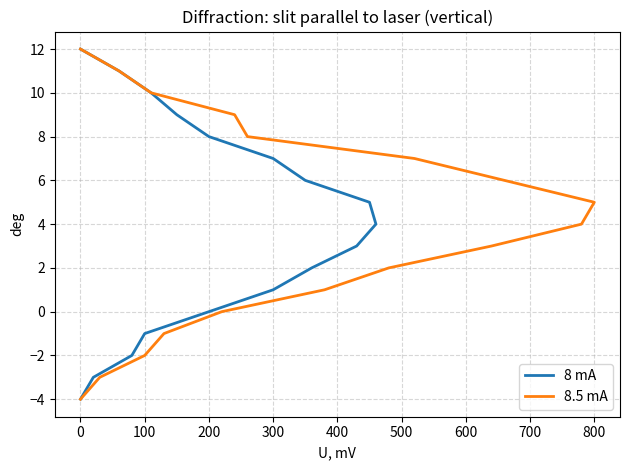

True or false: 8.5 mA and 8 mA cross at least once.

False